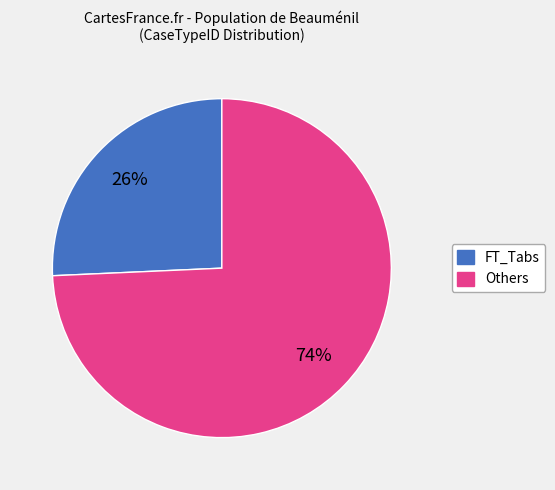

Is there any slice that represents more than half of the pie?

Yes